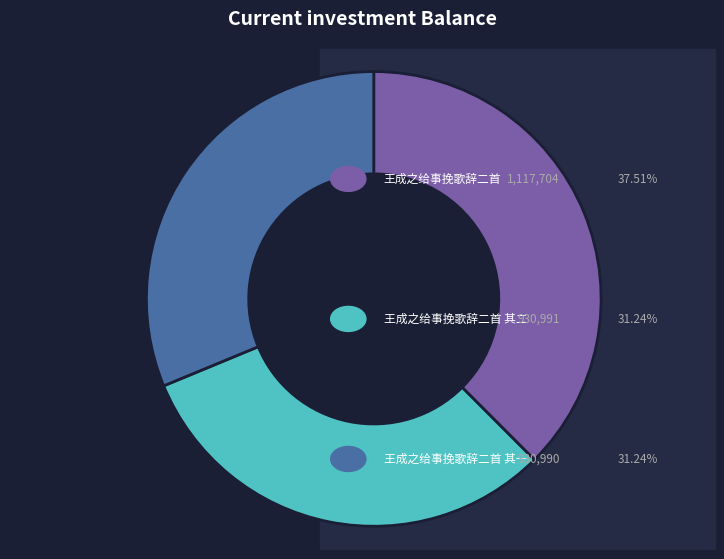

Is 王成之给事挽歌辞二首 其二 the majority of the pie?

No